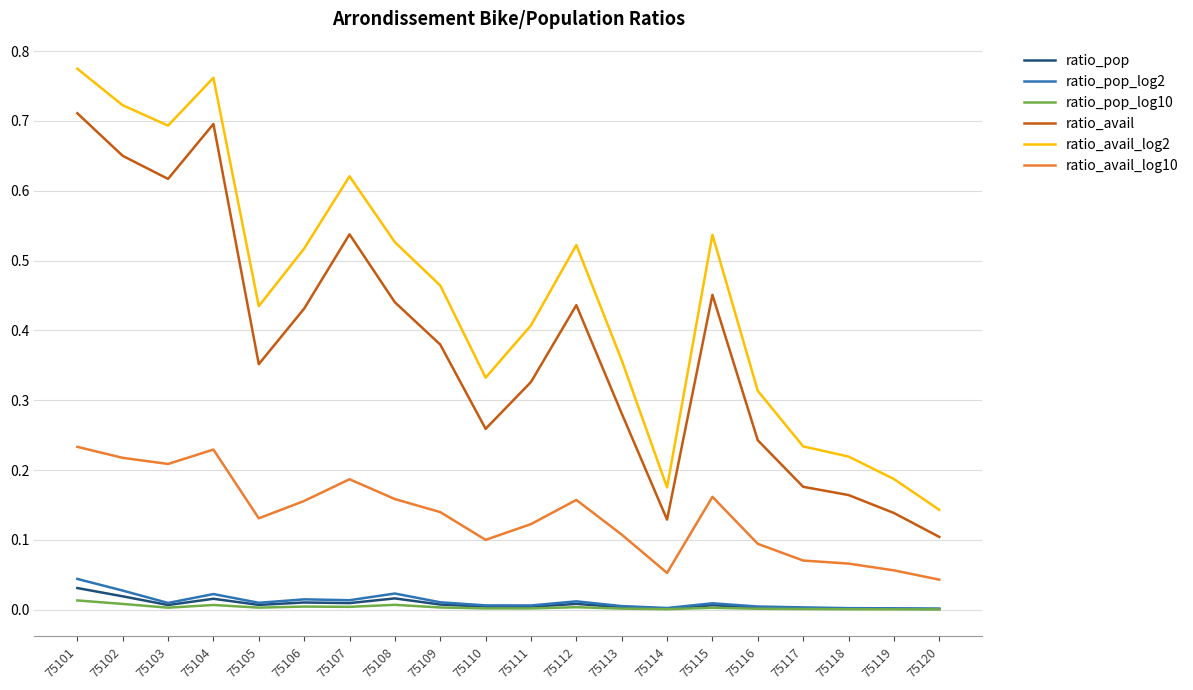

The ratio_pop series shows 0.0 at 75108. True or false?

True